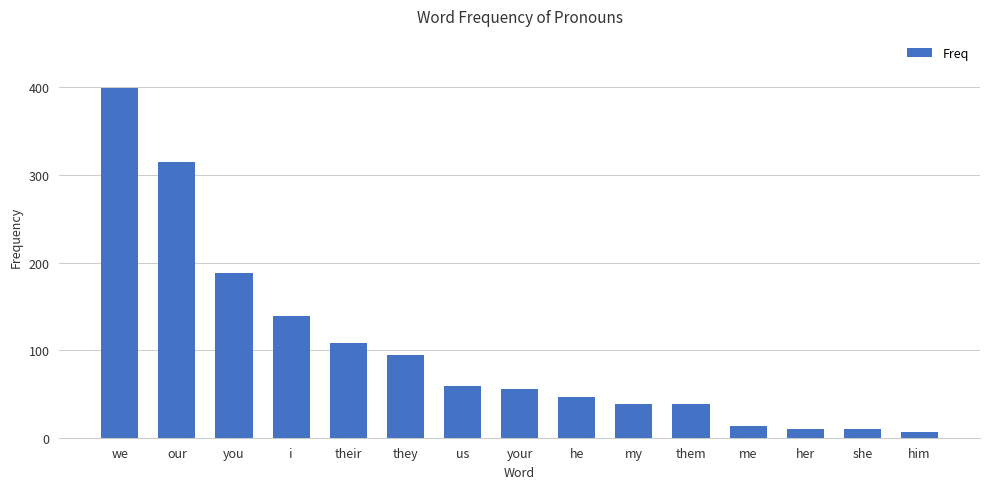

What is the ratio of the value at their to the value at i?

0.8